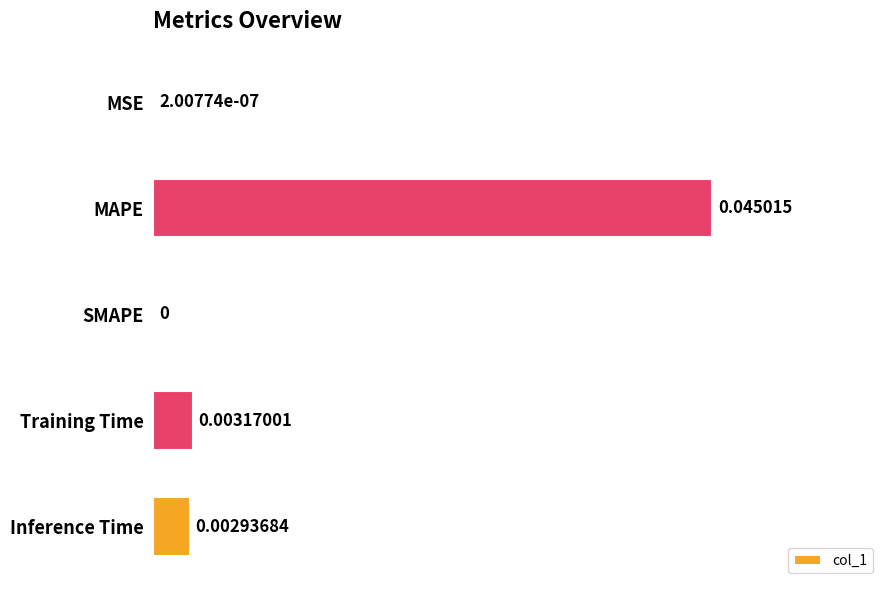

Where is the data nearest to the value 0?

SMAPE